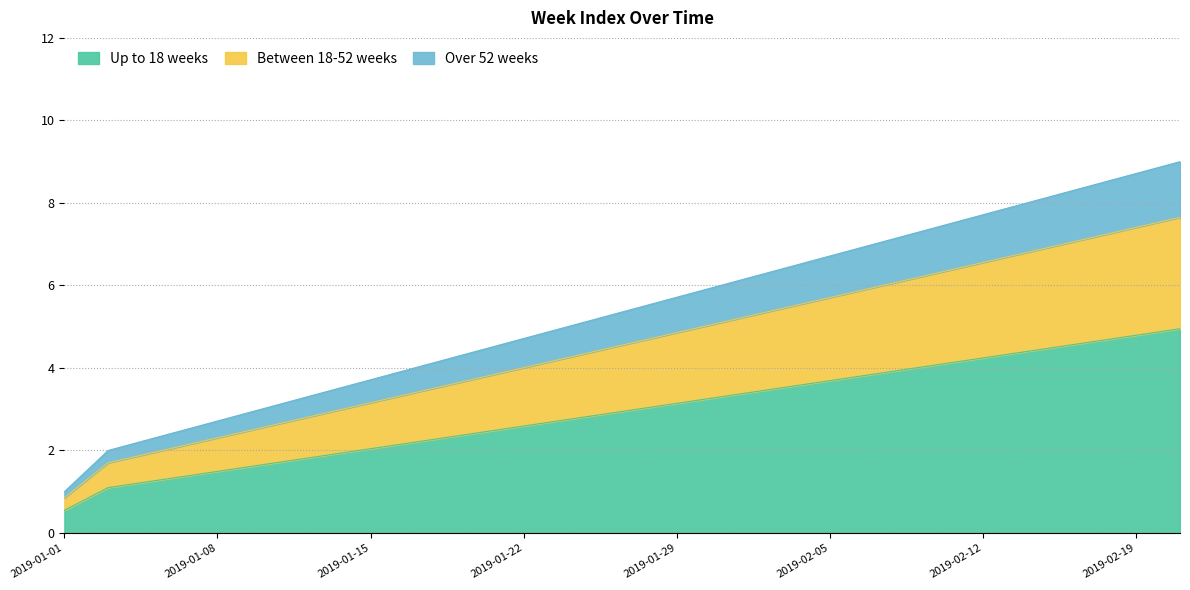

At which category does the chart reach its minimum across all series?

2019-01-01